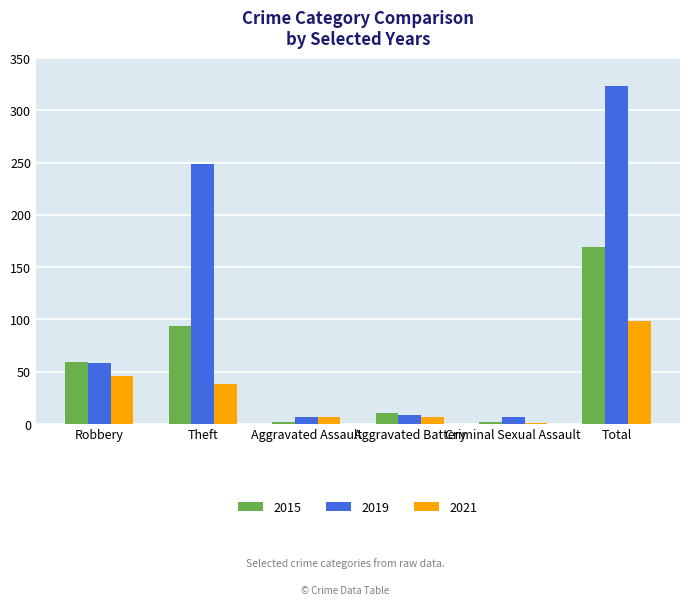

Are the bars horizontal?

No